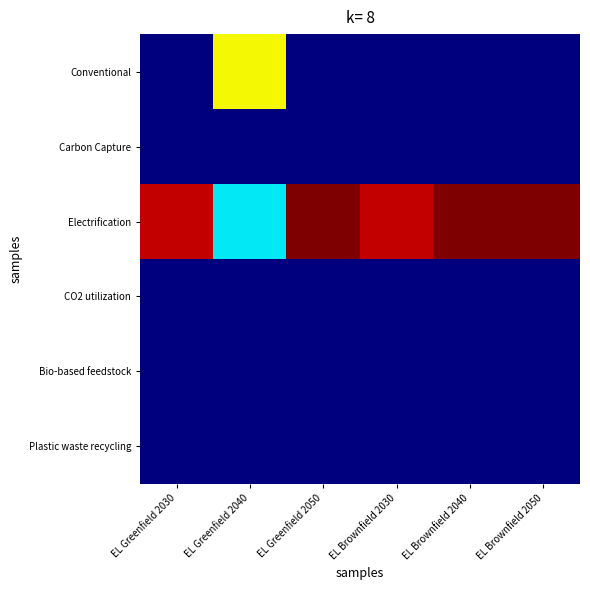

Rank the series at EL Brownfield 2050 from highest to lowest value.

Electrification, Conventional, Carbon Capture, CO2 utilization, Bio-based feedstock, Plastic waste recycling